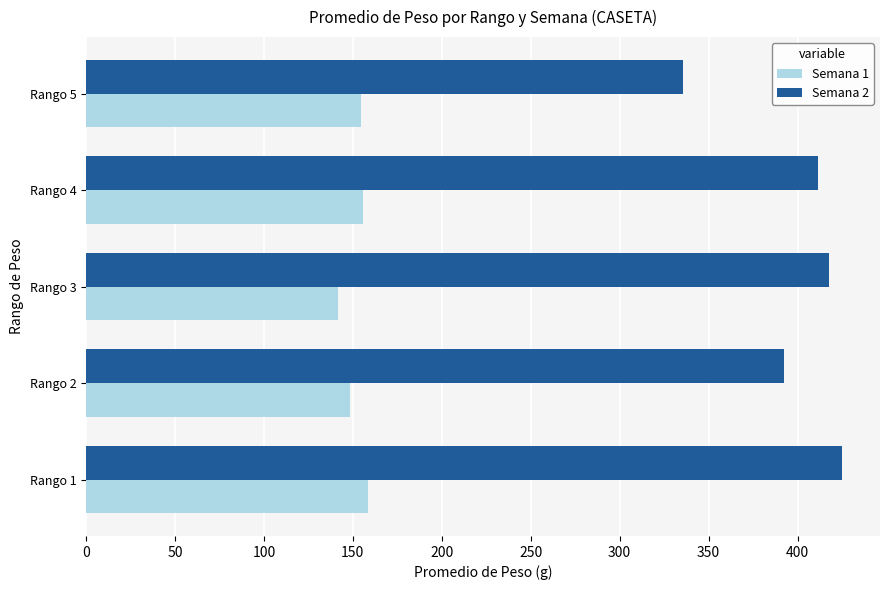

What is the difference between the Semana 2 values at Rango 5 and Rango 3?

81.8